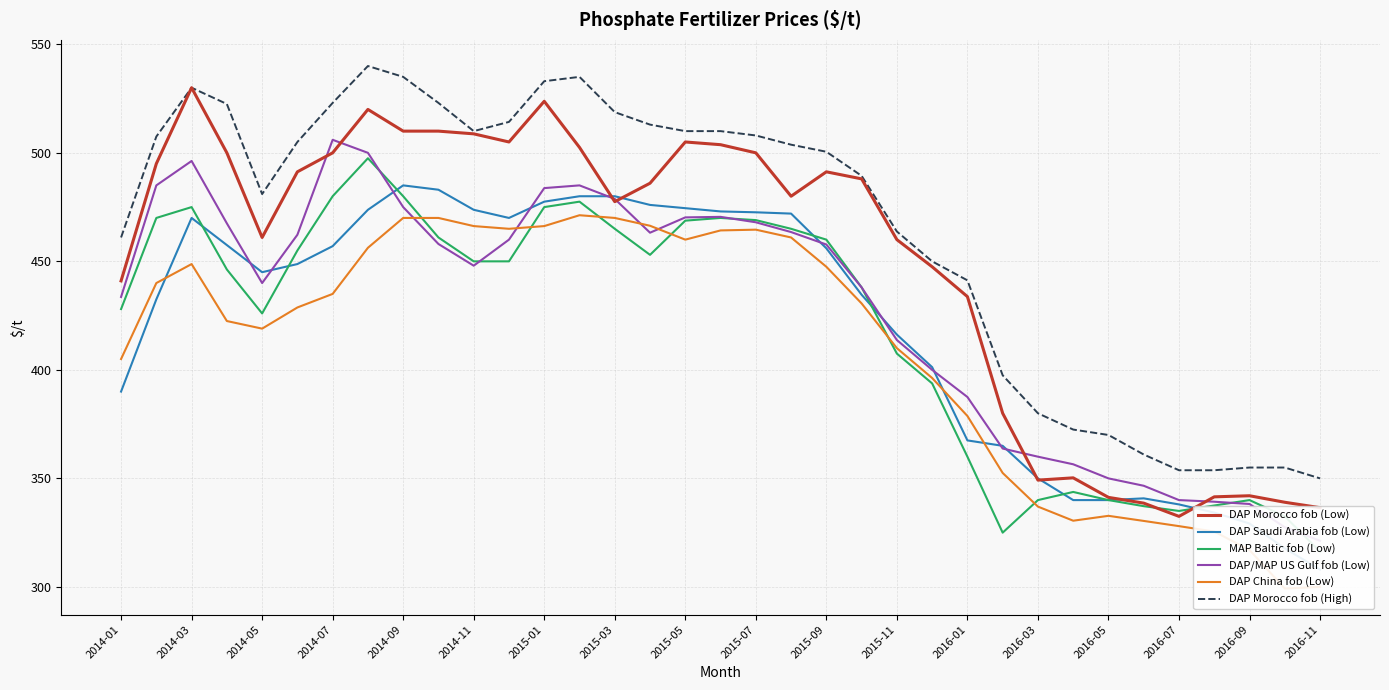

What is the difference between the highest and lowest values at 29?

30.6